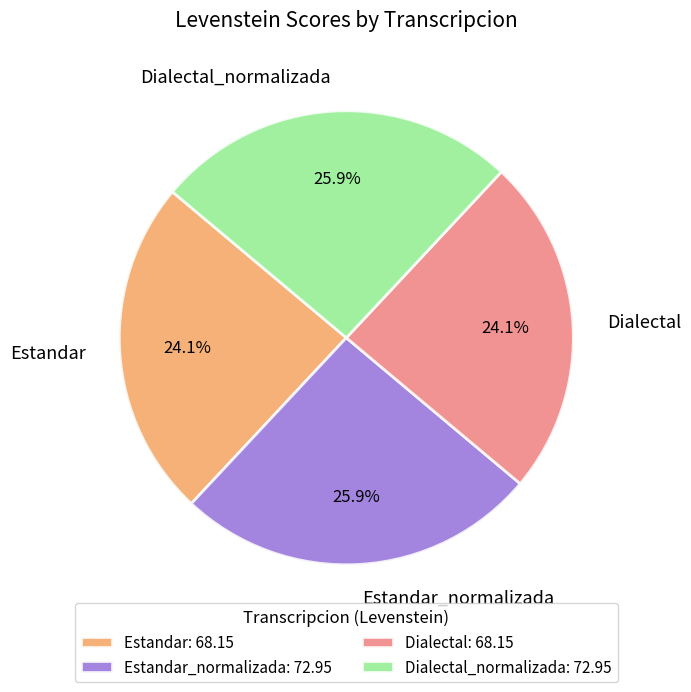

The Dialectal slice represents 24% of the pie. True or false?

True